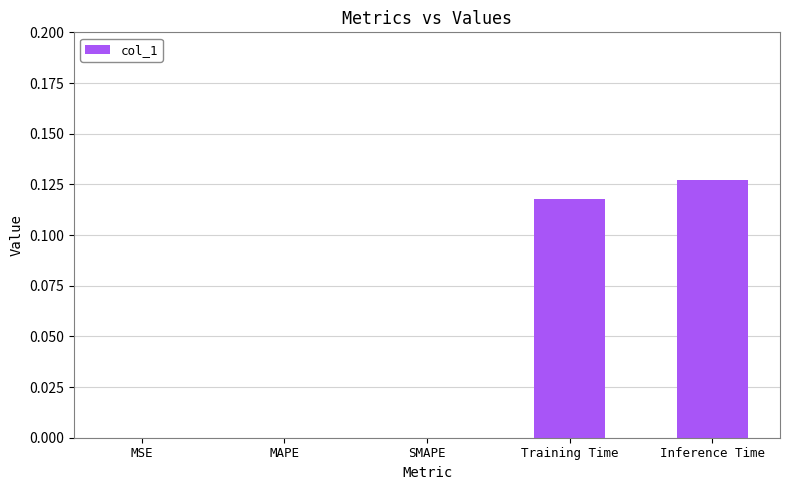

Which category has the highest value across all series?

Inference Time